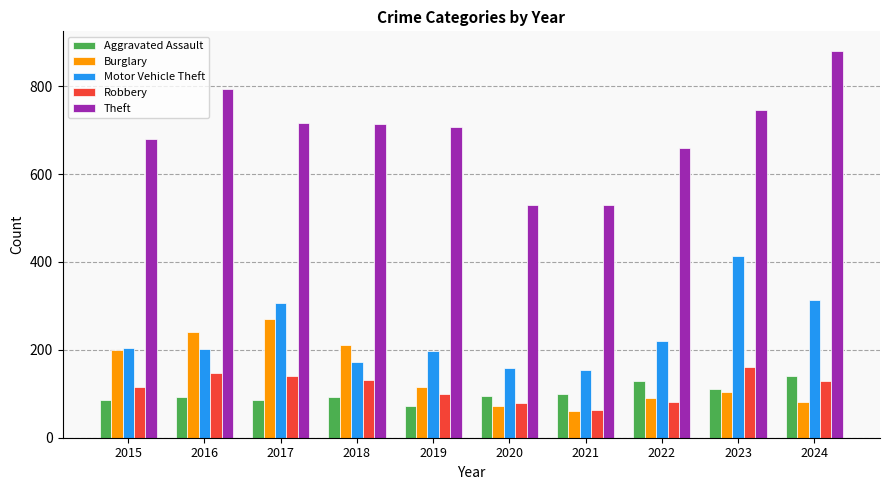

What is the smallest value displayed?

60